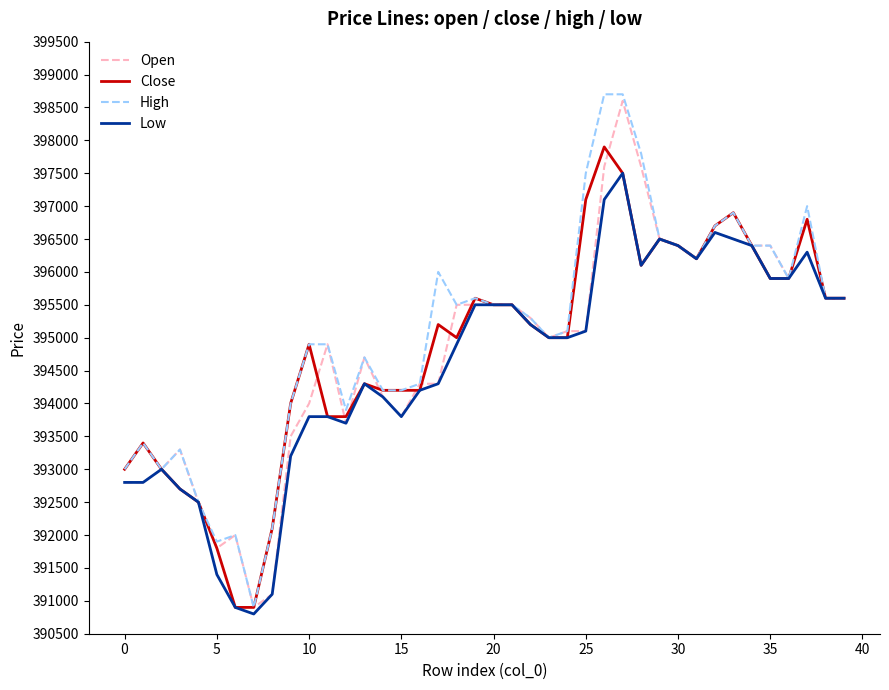

What is the minimum value for High?

390900